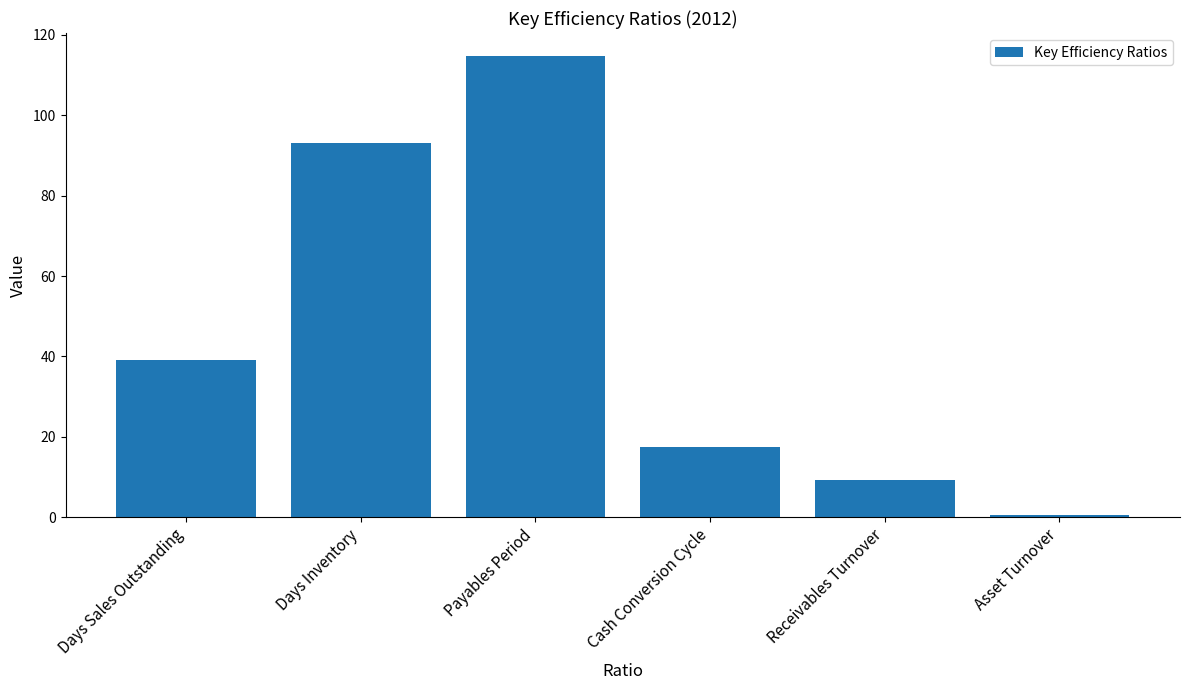

How many values are below 39?

3